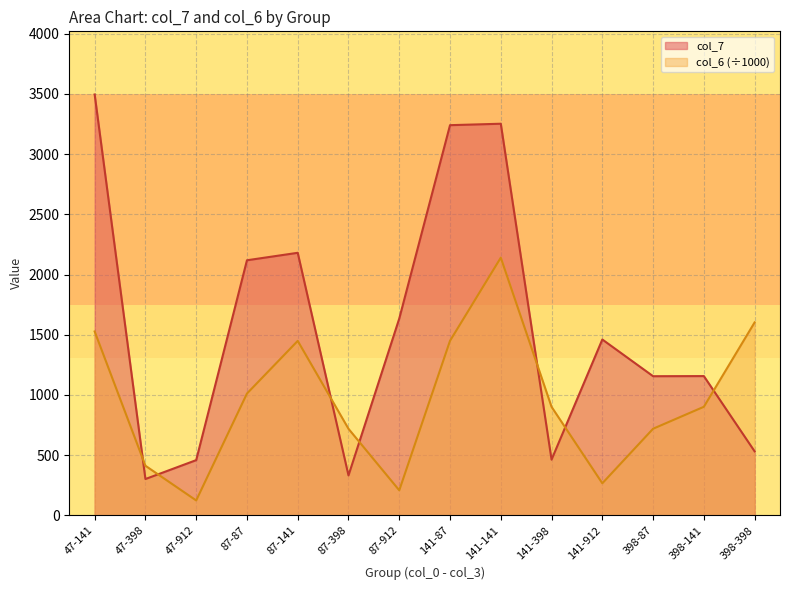

How many series are shown in this chart?

2